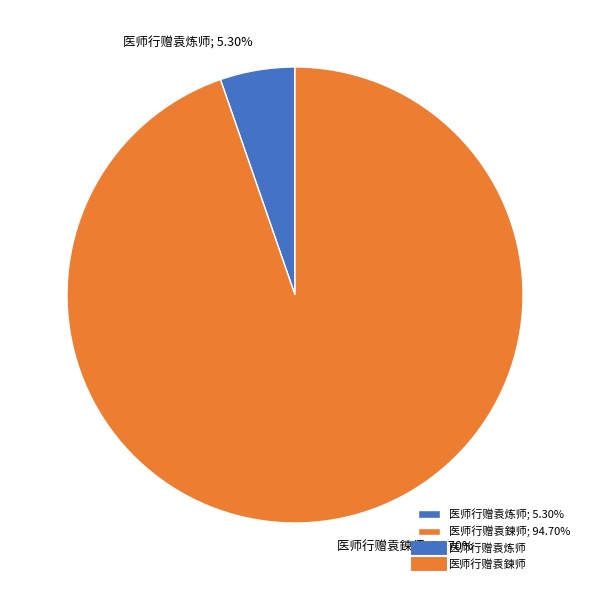

What is the ratio of the value at 医师行赠袁鍊师 to the value at 医师行赠袁炼师?

17.9